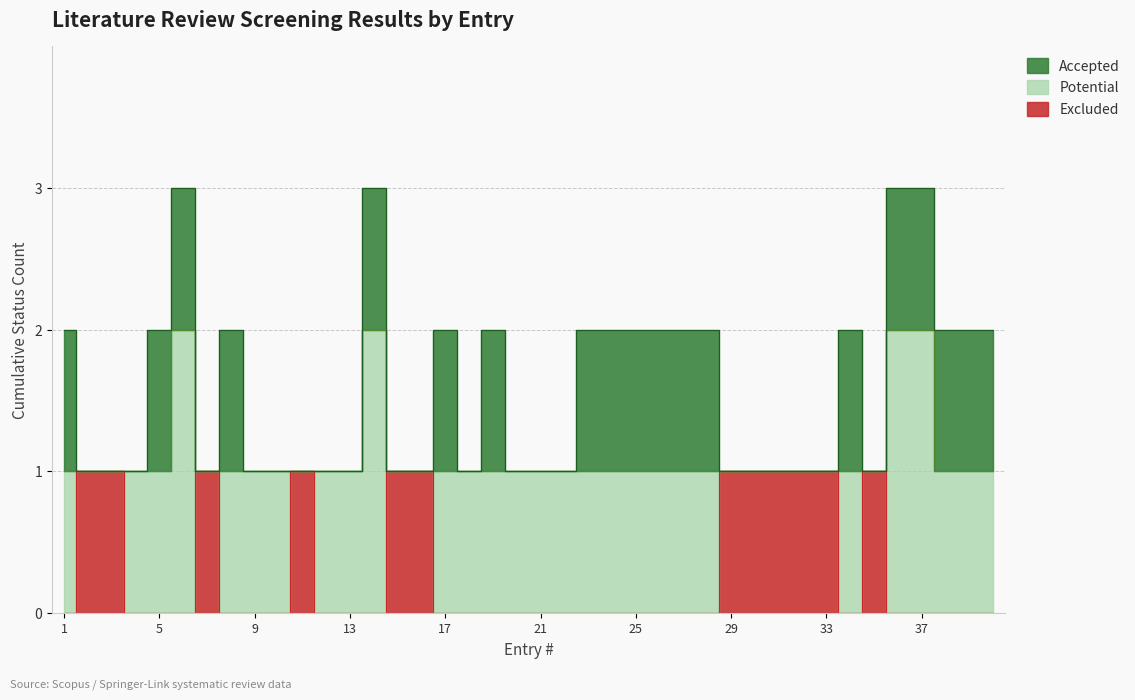

True or false: Excluded has more than 0 points higher than both neighbors.

True